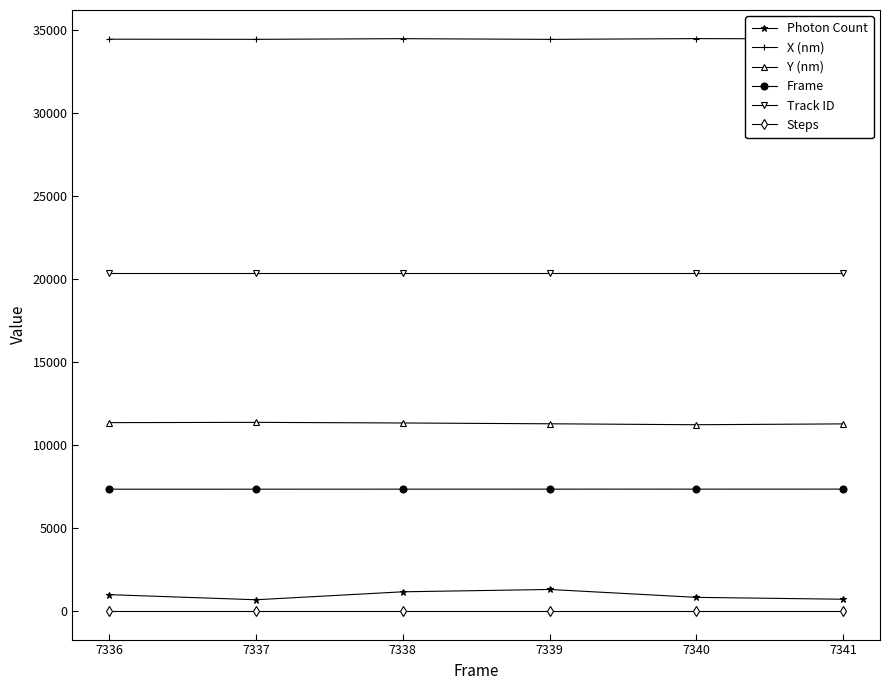

How many data points does each series have?

6